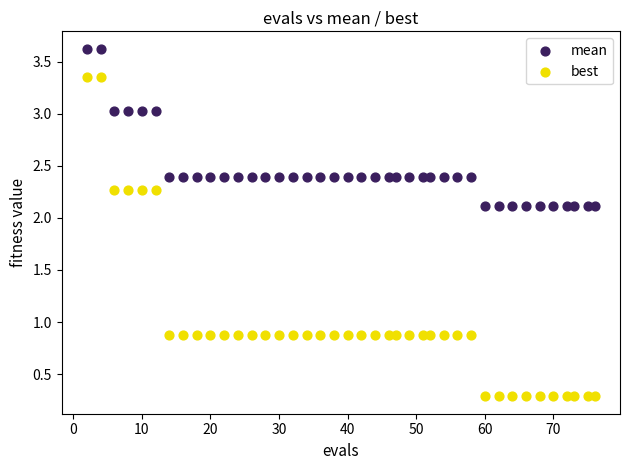

Which series reaches the minimum Y coordinate?

best